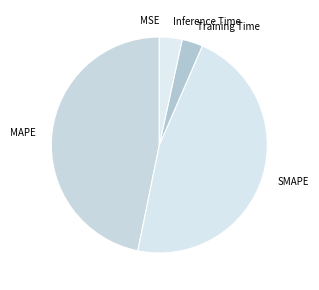

The MAPE slice represents 39% of the pie. True or false?

False